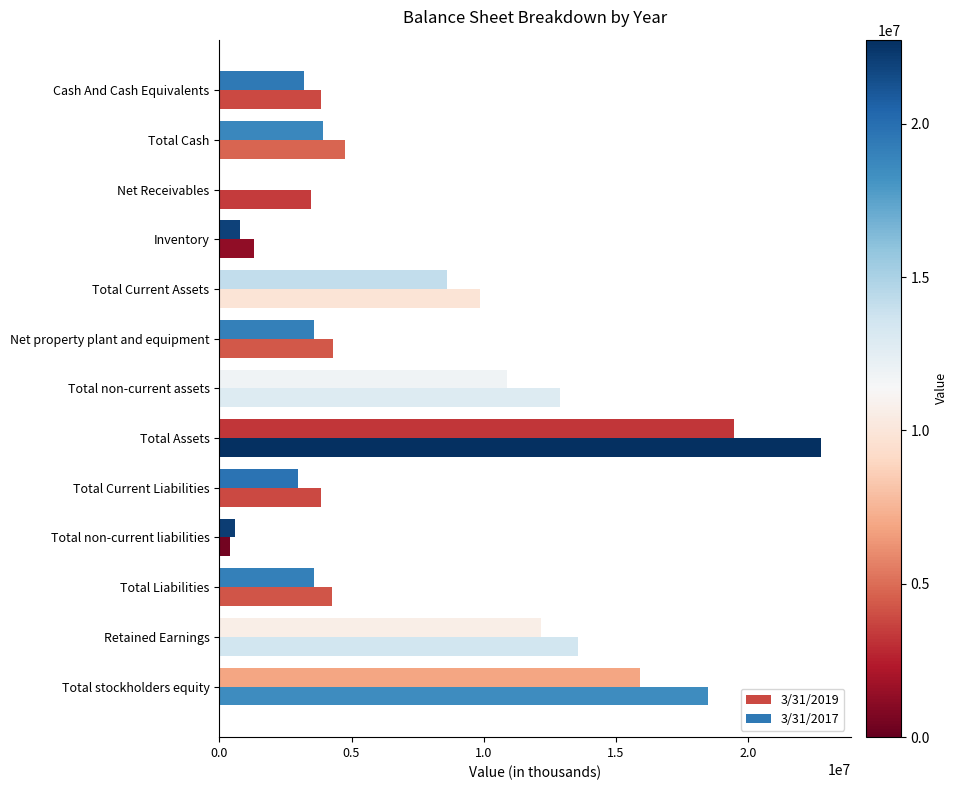

List the series in order of their overall mean, lowest first.

3/31/2017, 3/31/2019